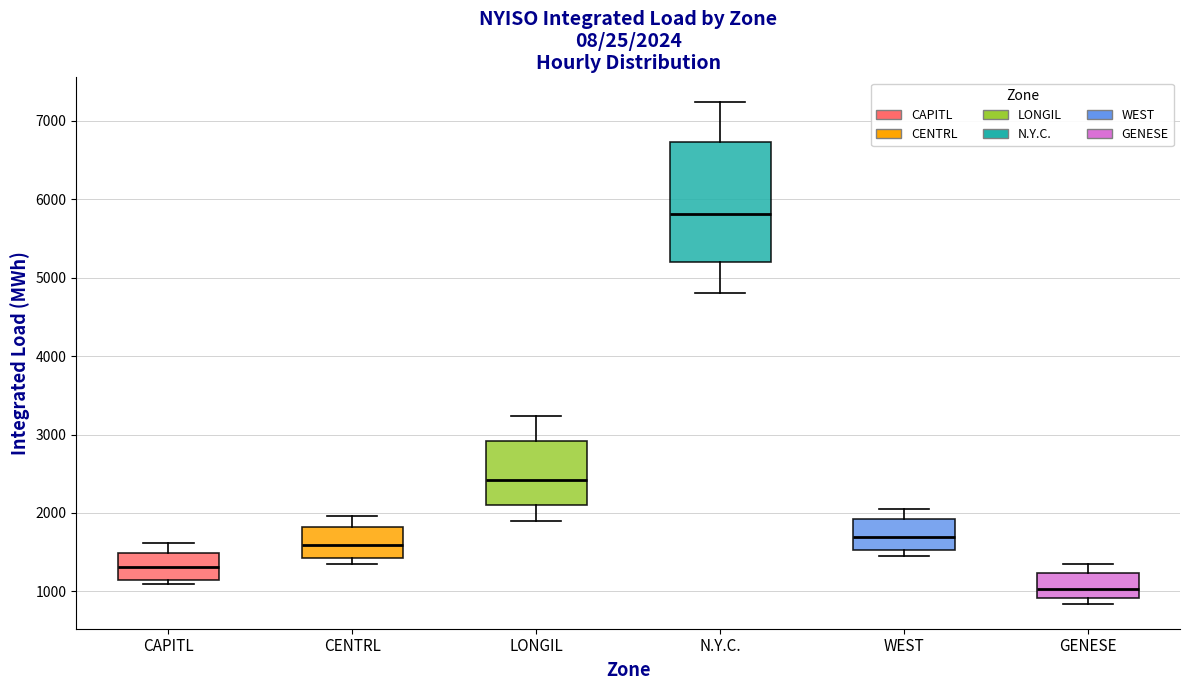

Which box is the tallest, from its lower edge to its upper edge?

N.Y.C.